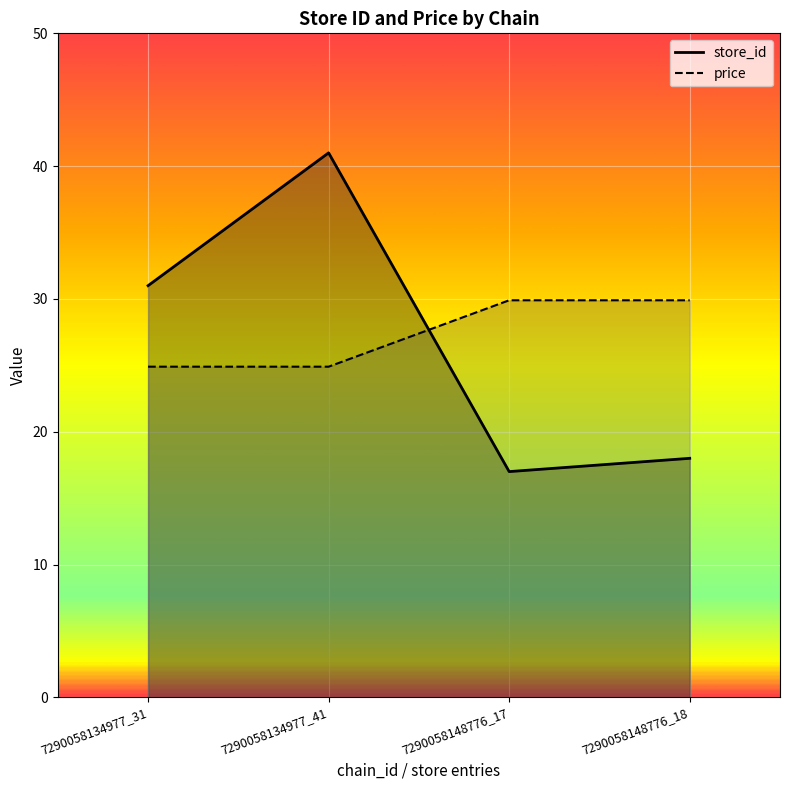

Reading left to right, list all the values displayed in this chart.

store_id: 7290058134977_31=31.0	7290058134977_41=41.0	7290058148776_17=17.0	7290058148776_18=18.0
price: 7290058134977_31=24.9	7290058134977_41=24.9	7290058148776_17=29.9	7290058148776_18=29.9